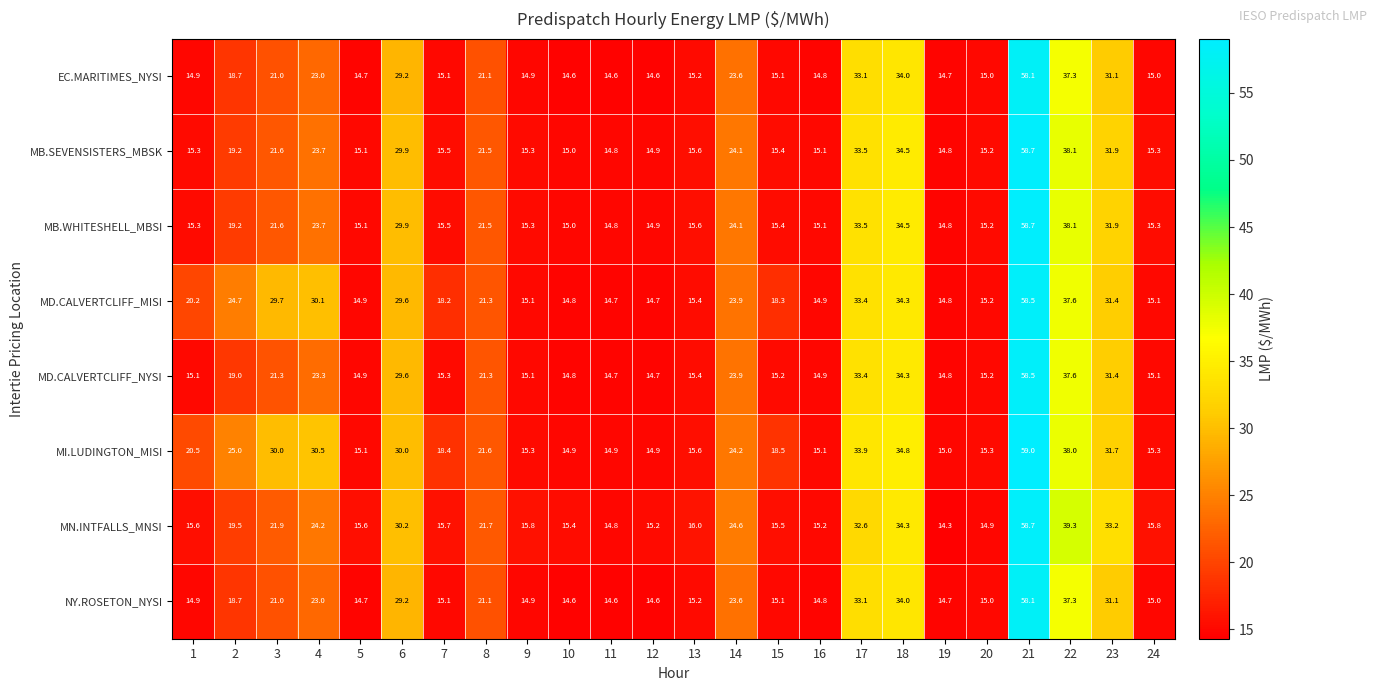

What is the maximum value shown in the chart?

59.0